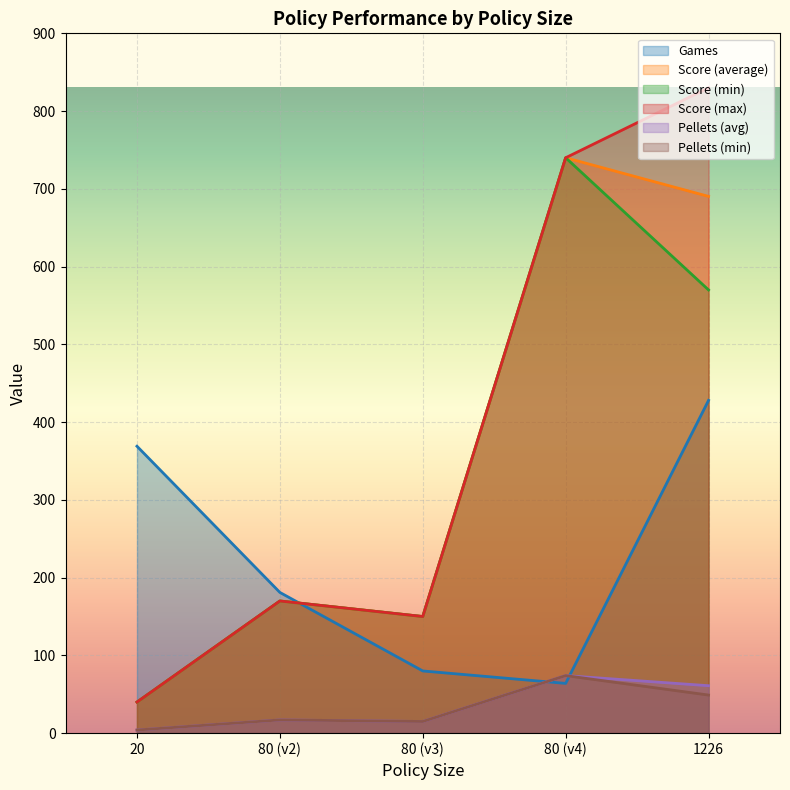

How many series are shown in this chart?

6